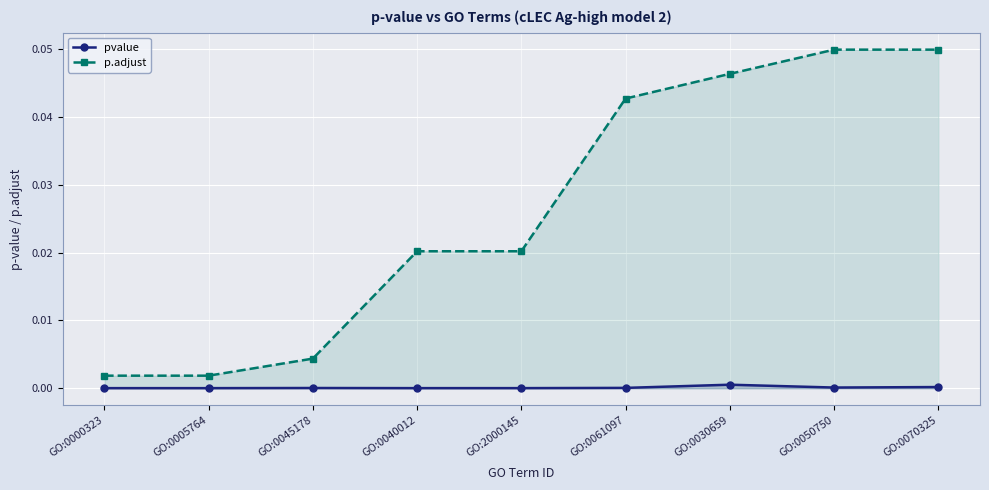

True or false: pvalue and p.adjust cross at least once.

False